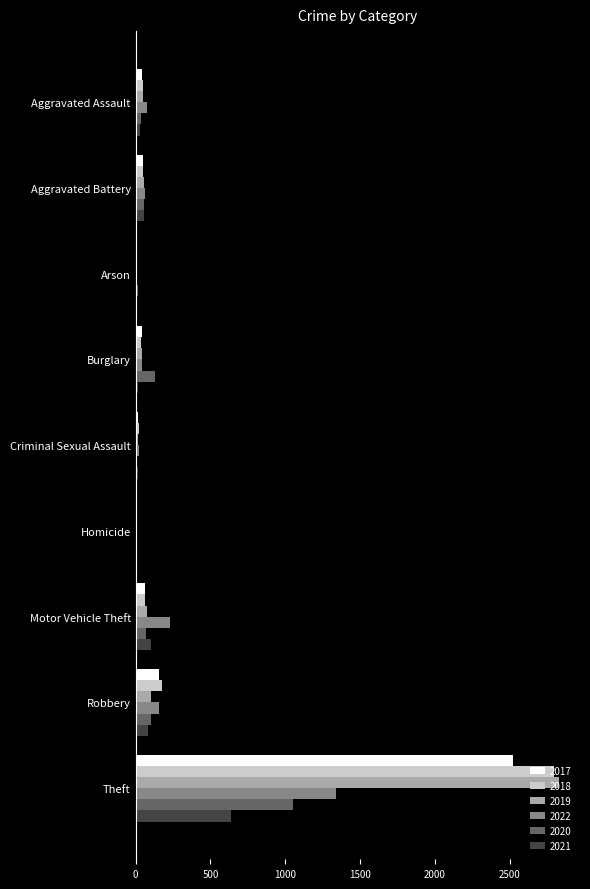

What are all the series names shown in the legend?

2017, 2018, 2019, 2022, 2020, 2021